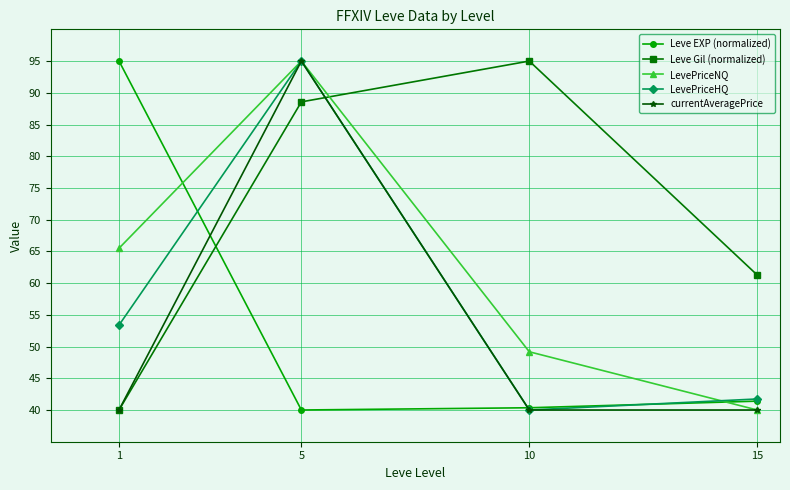

List the labels in order of LevePriceNQ value, smallest first.

15, 10, 1, 5